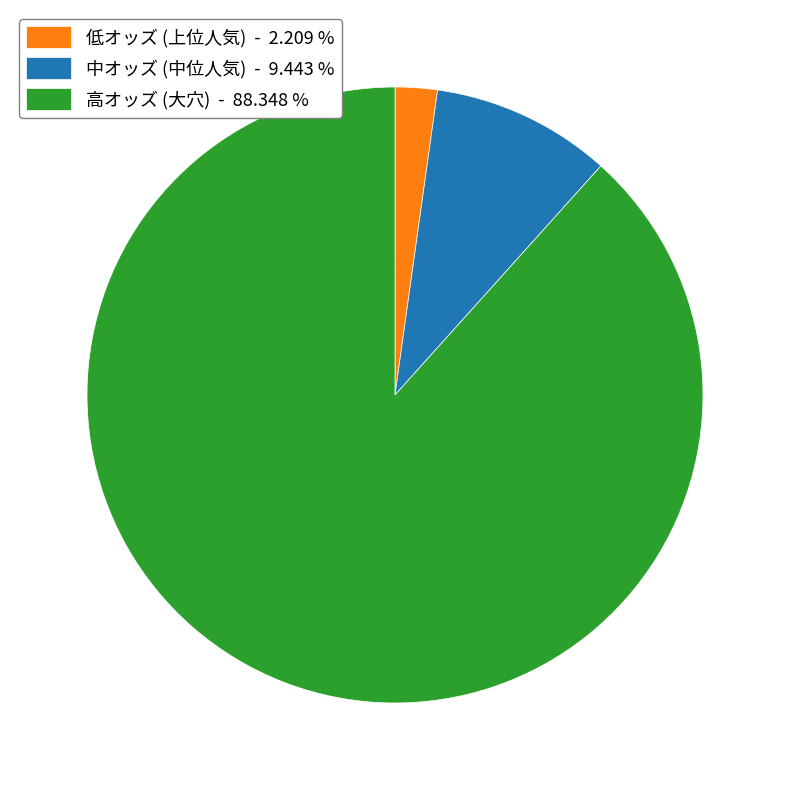

Which slice is the largest?

高オッズ (大穴) - 88.348 %